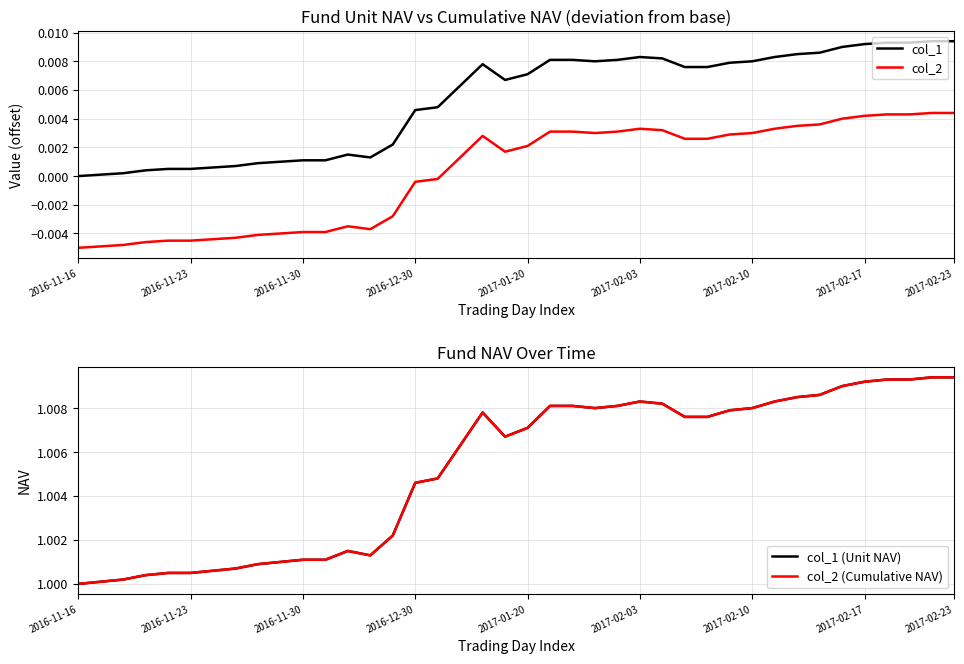

Reading left to right, extract all data points from this chart.

col_1: 0.0	0.0	0.0	0.0	0.0	0.0	0.0	0.0	0.0	0.0	0.0	0.0	0.0	0.0	0.0	0.0	0.0	0.0	0.0	0.0	0.0	0.0	0.0	0.0	0.0	0.0	0.0	0.0	0.0	0.0	0.0	0.0	0.0	0.0	0.0	0.0	0.0	0.0	0.0	0.0
col_2: -0.0	-0.0	-0.0	-0.0	-0.0	-0.0	-0.0	-0.0	-0.0	-0.0	-0.0	-0.0	-0.0	-0.0	-0.0	-0.0	-0.0	0.0	0.0	0.0	0.0	0.0	0.0	0.0	0.0	0.0	0.0	0.0	0.0	0.0	0.0	0.0	0.0	0.0	0.0	0.0	0.0	0.0	0.0	0.0
col_1 (Unit NAV): 1.0	1.0	1.0	1.0	1.0	1.0	1.0	1.0	1.0	1.0	1.0	1.0	1.0	1.0	1.0	1.0	1.0	1.0	1.0	1.0	1.0	1.0	1.0	1.0	1.0	1.0	1.0	1.0	1.0	1.0	1.0	1.0	1.0	1.0	1.0	1.0	1.0	1.0	1.0	1.0
col_2 (Cumulative NAV): 1.0	1.0	1.0	1.0	1.0	1.0	1.0	1.0	1.0	1.0	1.0	1.0	1.0	1.0	1.0	1.0	1.0	1.0	1.0	1.0	1.0	1.0	1.0	1.0	1.0	1.0	1.0	1.0	1.0	1.0	1.0	1.0	1.0	1.0	1.0	1.0	1.0	1.0	1.0	1.0